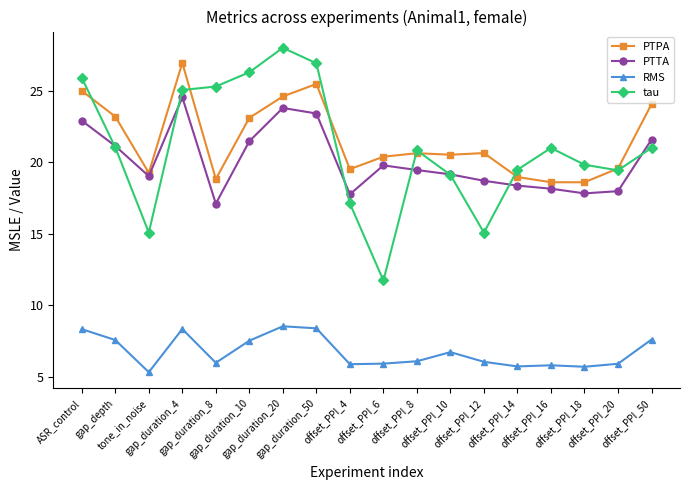

True or false: RMS and PTPA cross at least once.

False